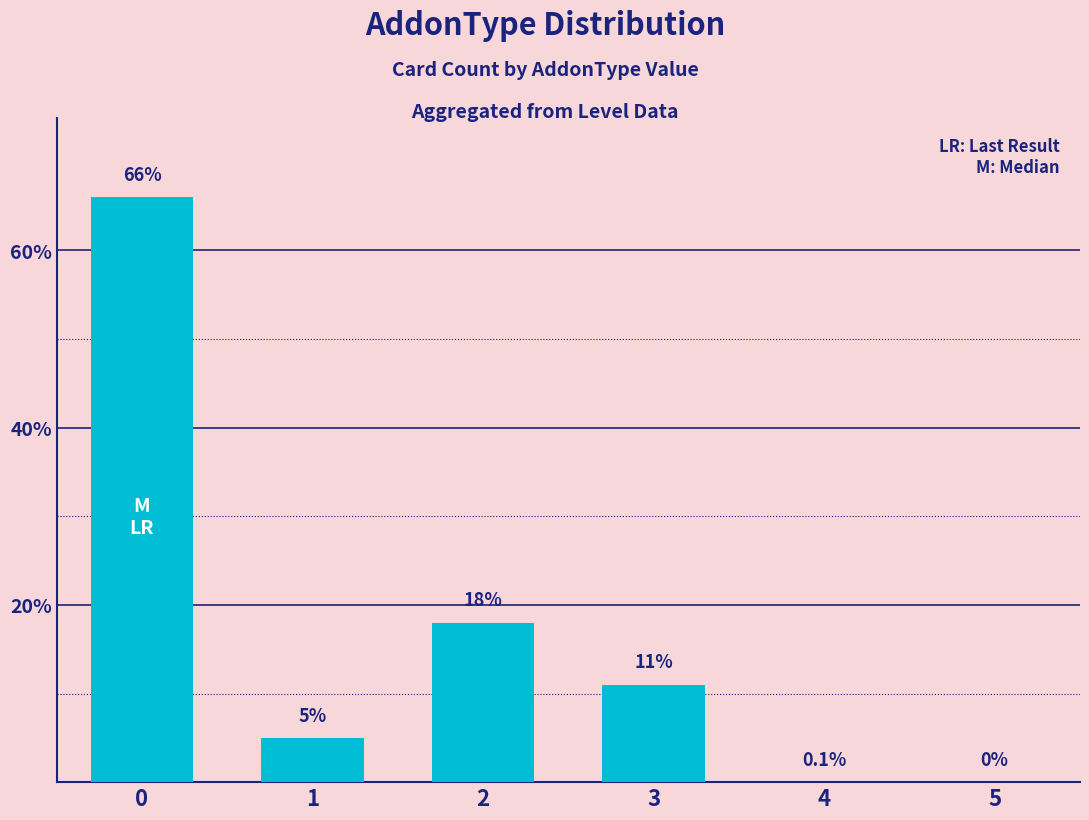

Count the number of data series in this chart.

1